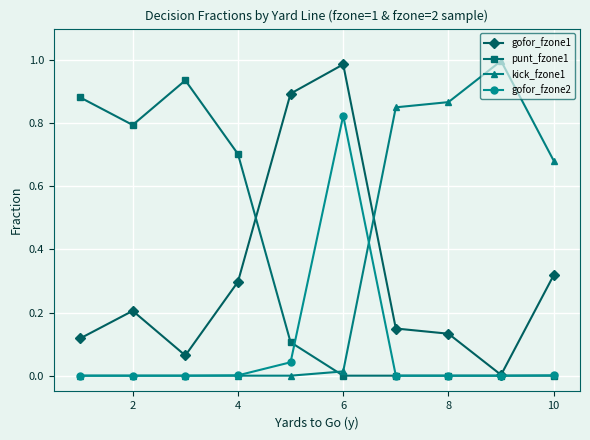

True or false: gofor_fzone1 has more than 0 points higher than both neighbors.

True